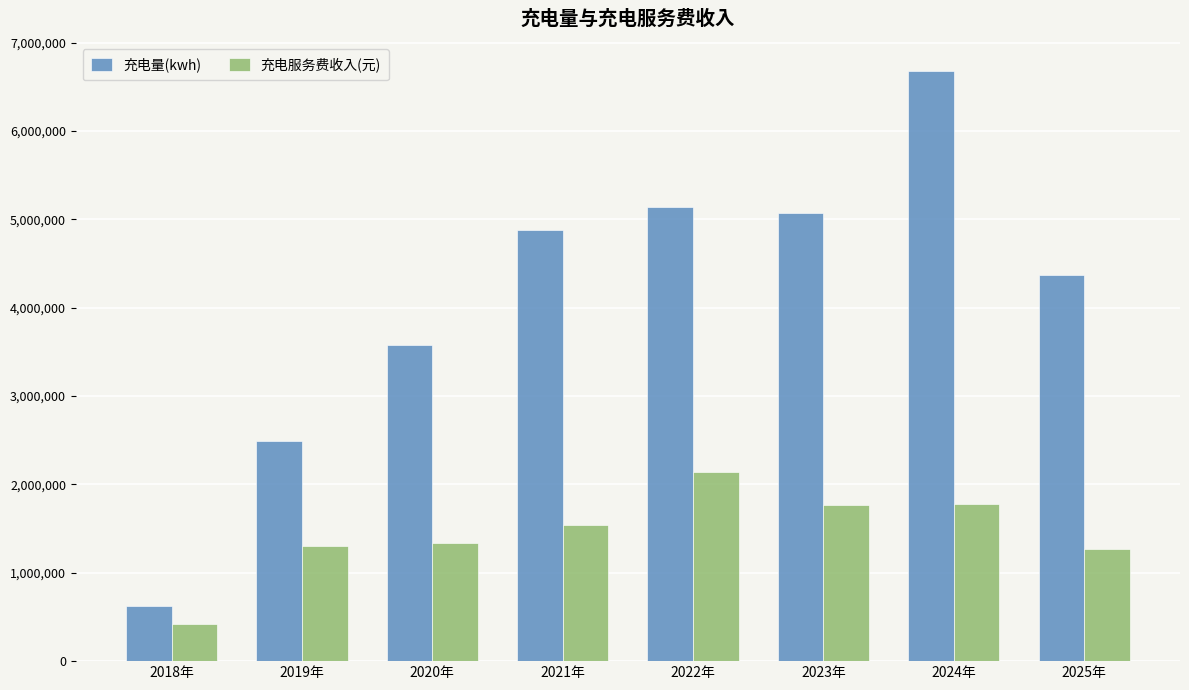

What is the label of the 7th bar from the left?

2024年